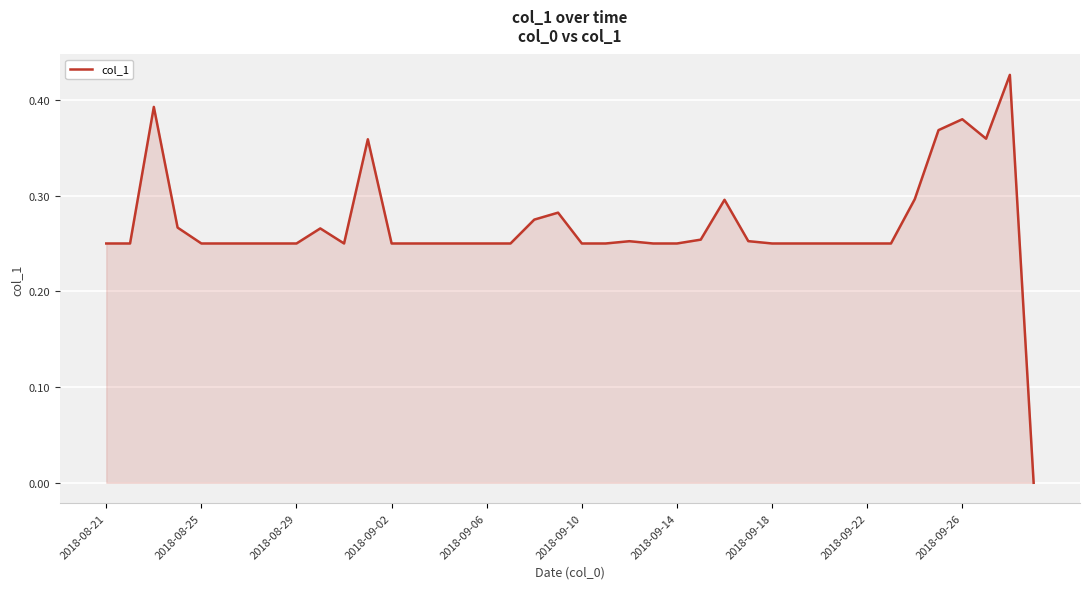

Is this an area chart (filled region under the line)?

Yes